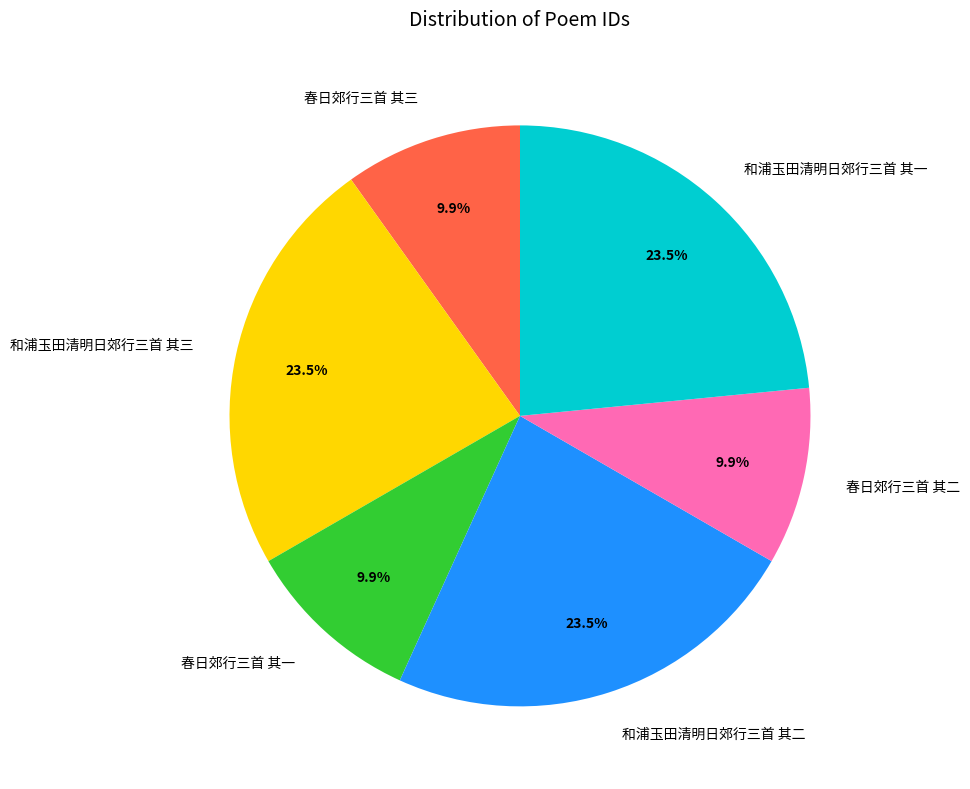

What percentage is NOT represented by 春日郊行三首 其二?

90.1%